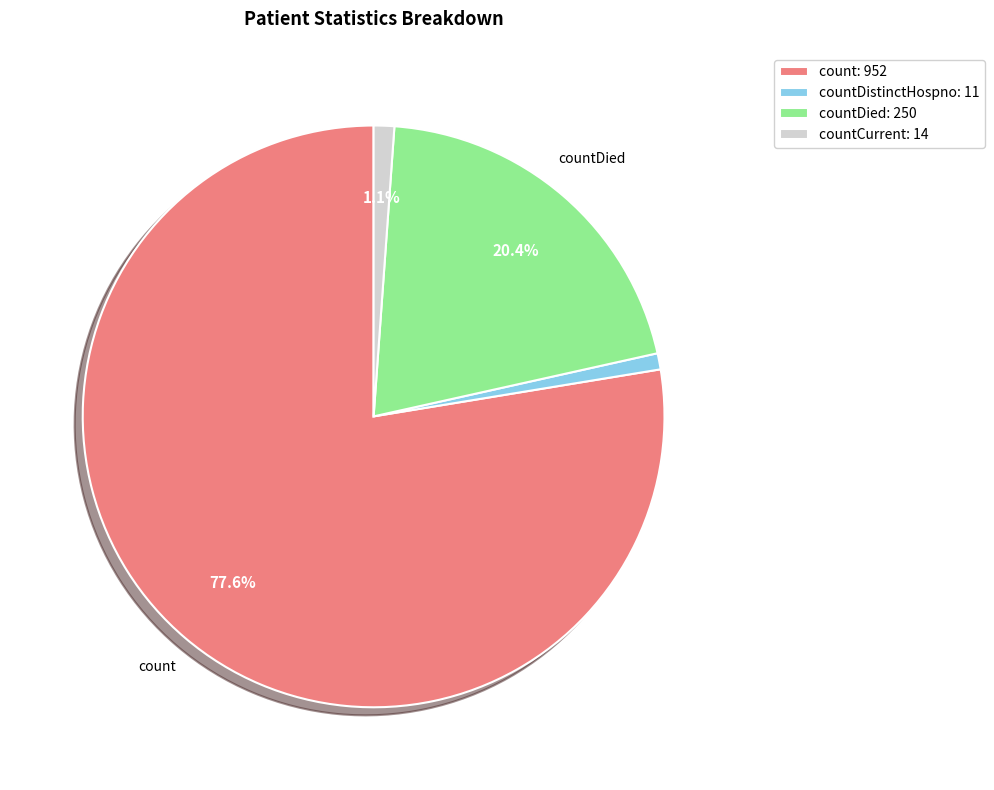

What is the largest slice in the pie chart?

count: 952